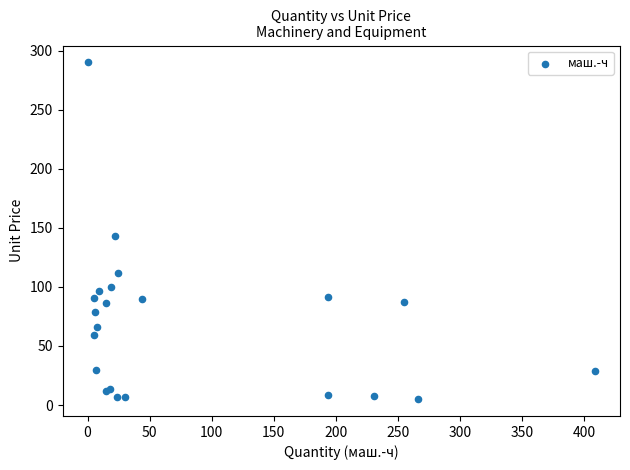

What Y value in the scatter plot is closest to 147?

142.7